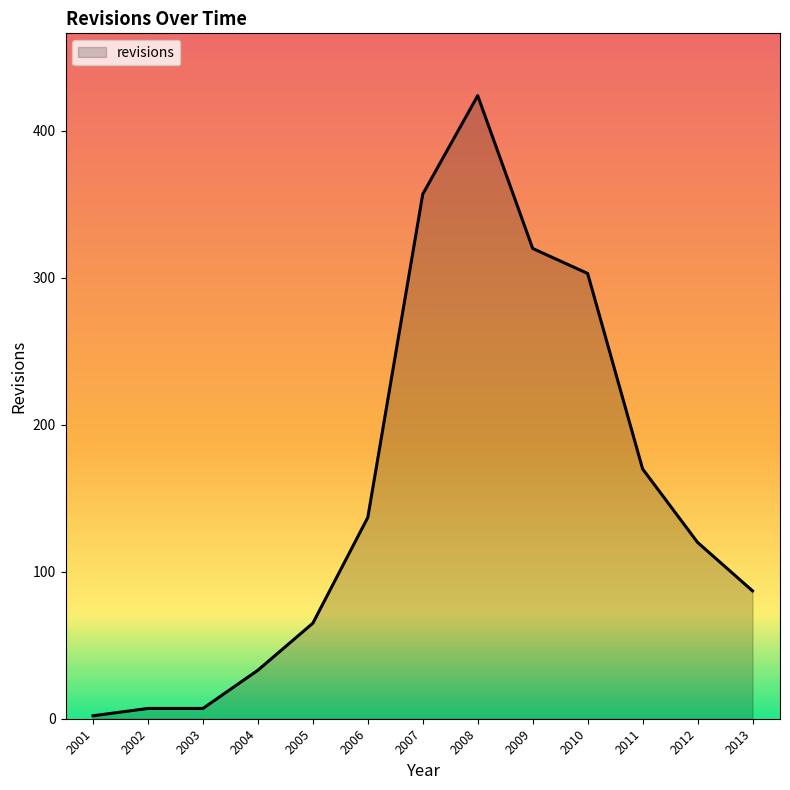

What is the greatest value displayed?

424